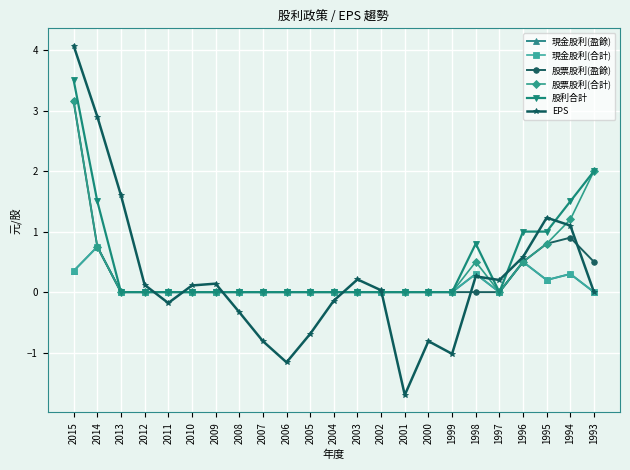

Between which two adjacent categories do EPS and 現金股利(合計) first intersect?

2012 and 2011